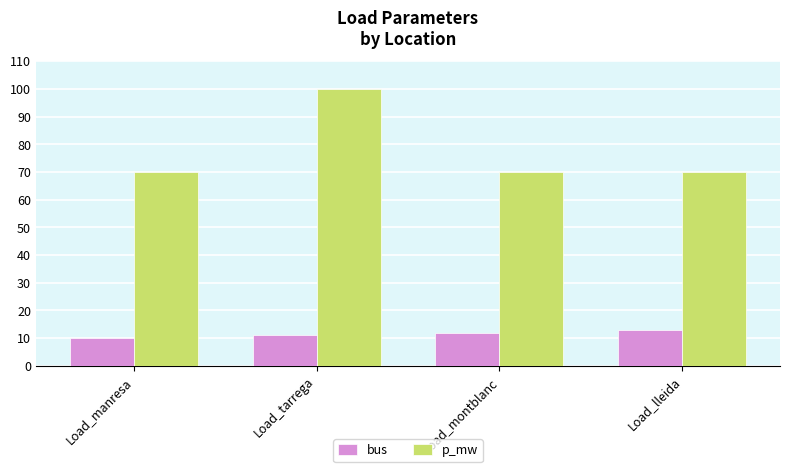

What is the label of the 1st bar from the left?

Load_manresa